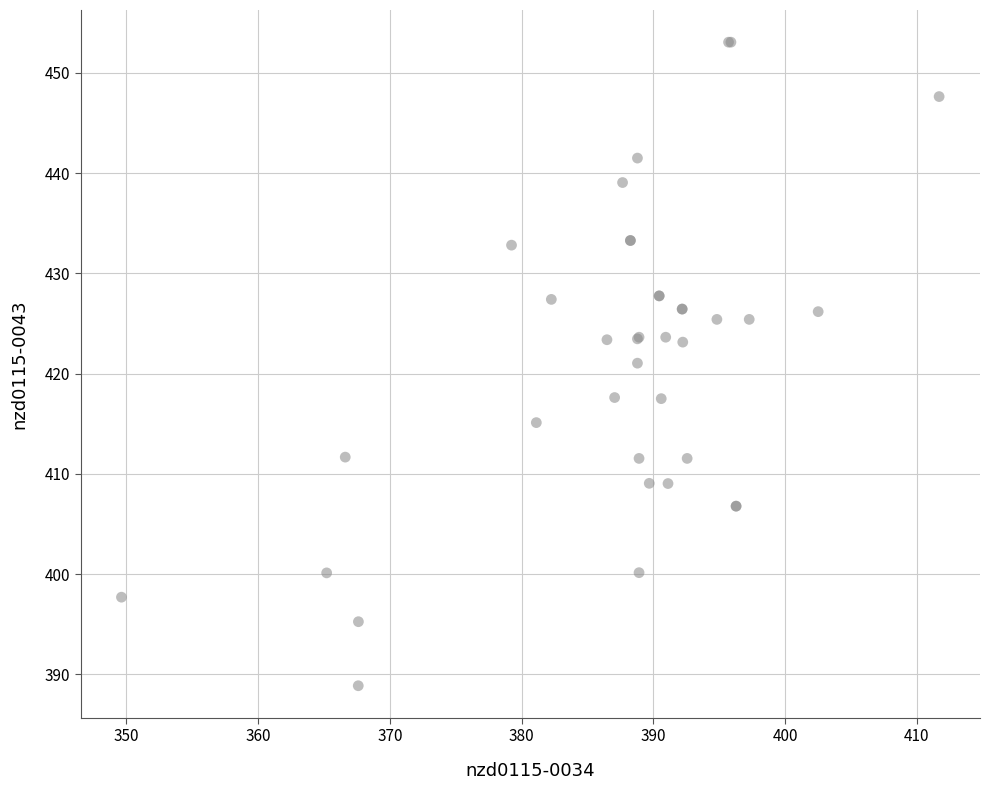

What Y value in the scatter plot is closest to 420?

421.0